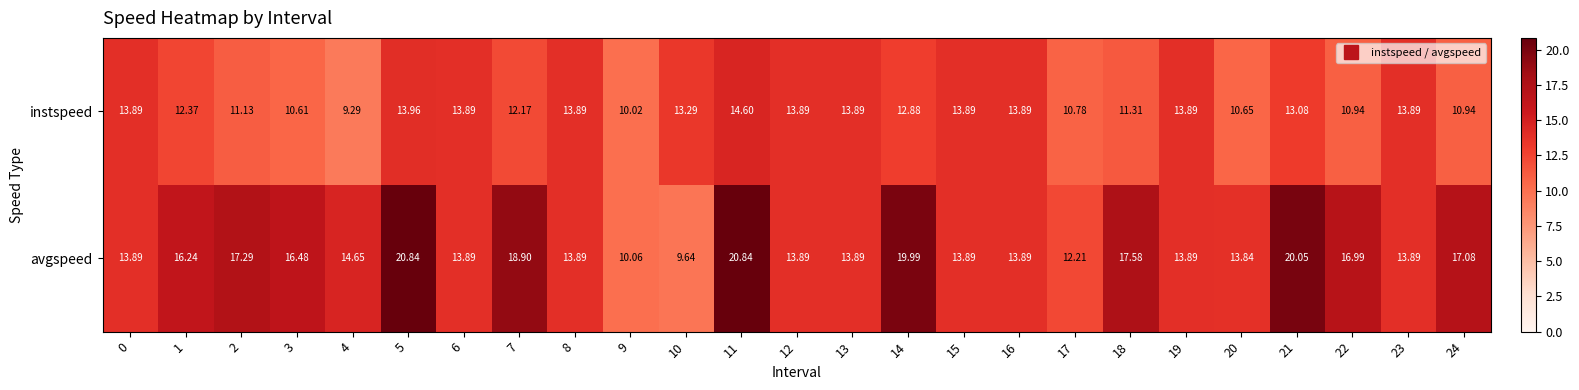

Which series has the largest range (max minus min)?

avgspeed